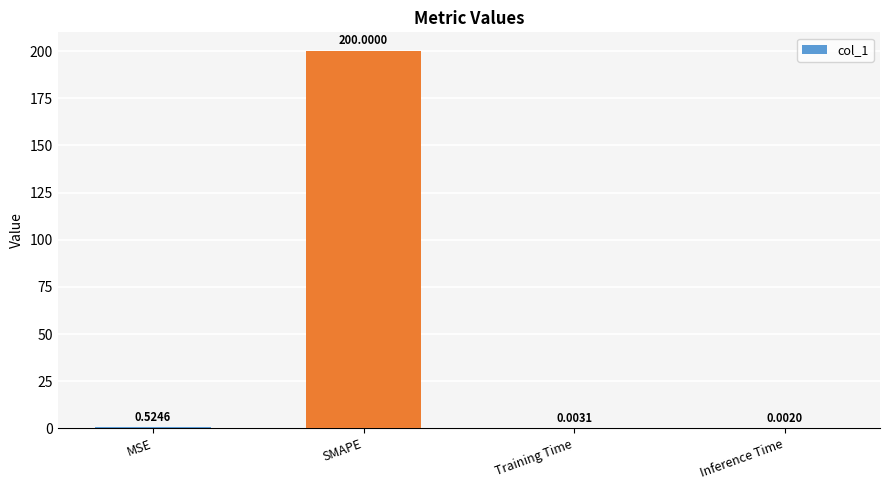

Which has a higher value, Inference Time or SMAPE?

SMAPE